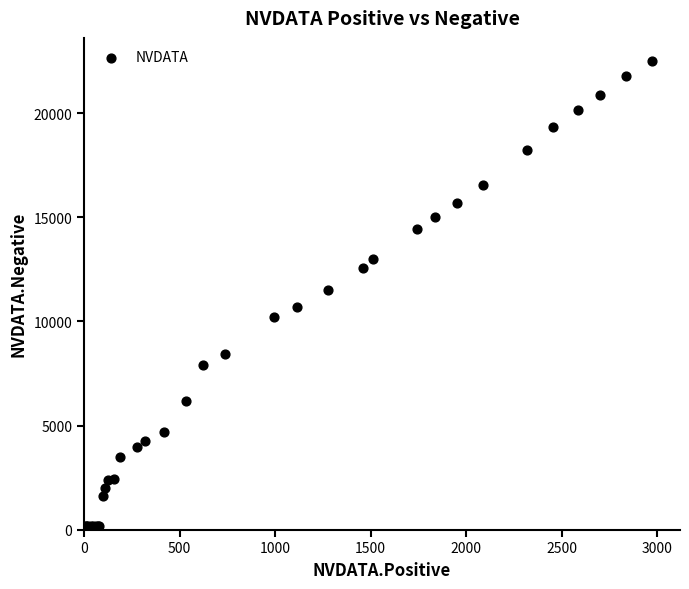

What Y value in the scatter plot is closest to 11253?

11519